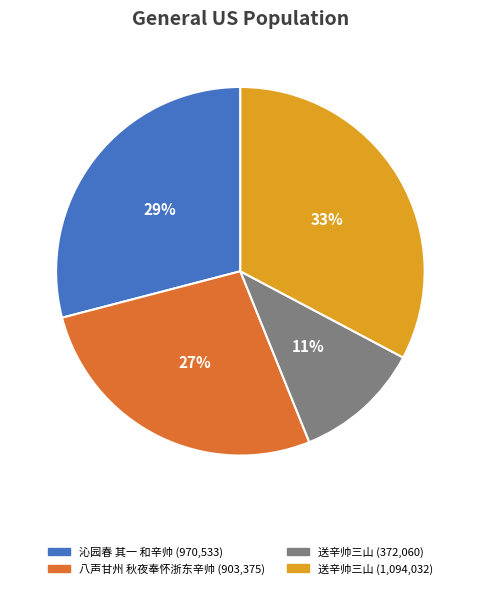

To the nearest percent, what is the average slice percentage?

25%